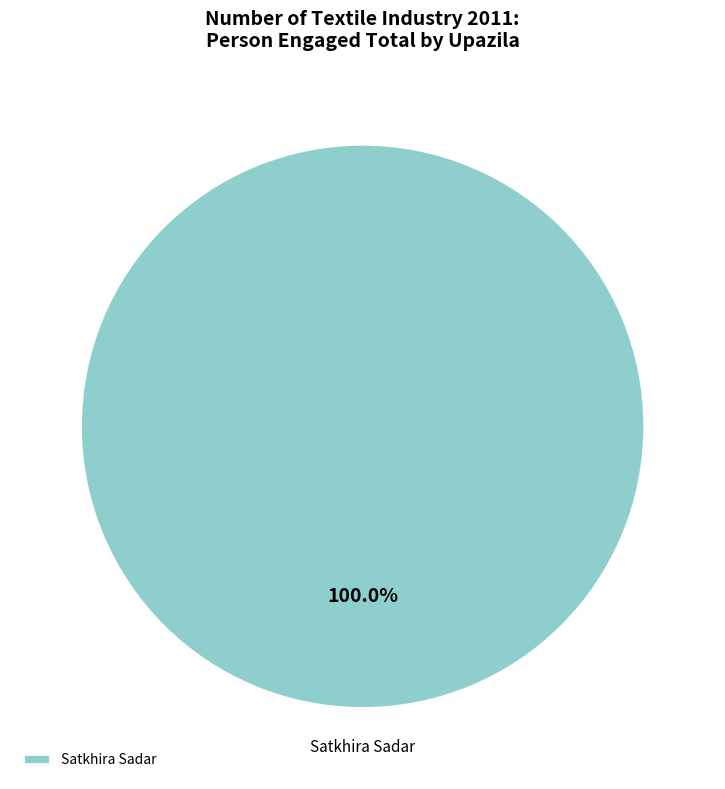

Is there any slice that represents more than half of the pie?

Yes